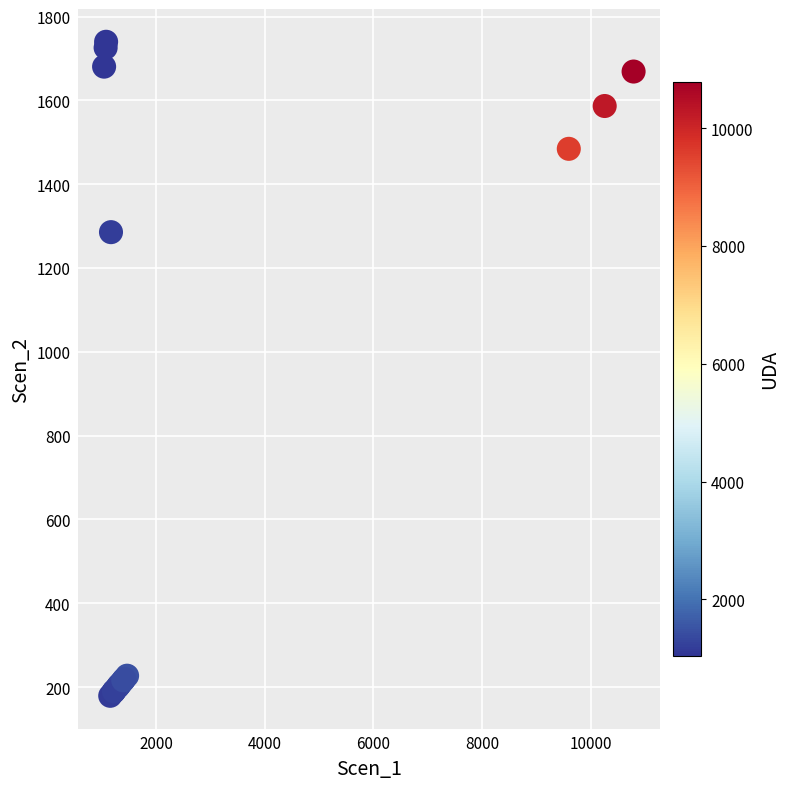

What Y value in the scatter plot is closest to 959?

1285.6